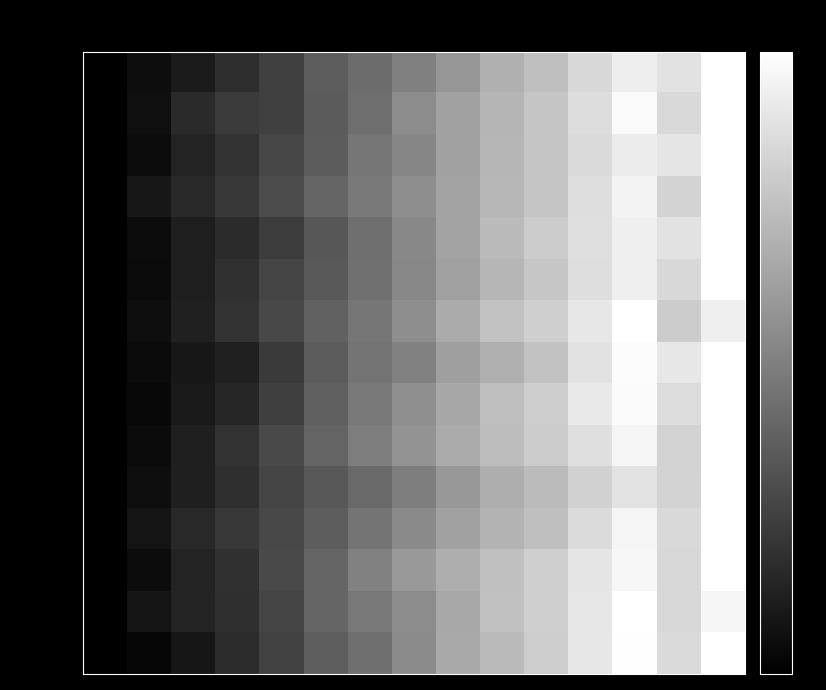

Reading left to right, list all the values displayed in this chart.

Amazonas: 2007=0.0	2008=0.1	2009=0.1	2010=0.2	2011=0.3	2012=0.4	2013=0.4	2014=0.5	2015=0.6	2016P/=0.7	2017P/=0.7	2018E/=0.8	2019E/=0.9	2020E/=0.9	2021E/=1.0
Áncash: 2007=0.0	2008=0.1	2009=0.2	2010=0.2	2011=0.3	2012=0.4	2013=0.4	2014=0.5	2015=0.6	2016P/=0.7	2017P/=0.8	2018E/=0.9	2019E/=1.0	2020E/=0.8	2021E/=1.0
Apurímac: 2007=0.0	2008=0.0	2009=0.1	2010=0.2	2011=0.3	2012=0.4	2013=0.5	2014=0.5	2015=0.6	2016P/=0.7	2017P/=0.8	2018E/=0.9	2019E/=0.9	2020E/=0.9	2021E/=1.0
Arequipa: 2007=0.0	2008=0.1	2009=0.2	2010=0.2	2011=0.3	2012=0.4	2013=0.5	2014=0.6	2015=0.6	2016P/=0.7	2017P/=0.8	2018E/=0.9	2019E/=0.9	2020E/=0.8	2021E/=1.0
Ayacucho: 2007=0.0	2008=0.0	2009=0.1	2010=0.2	2011=0.2	2012=0.3	2013=0.4	2014=0.5	2015=0.6	2016P/=0.7	2017P/=0.8	2018E/=0.9	2019E/=0.9	2020E/=0.9	2021E/=1.0
Cajamarca: 2007=0.0	2008=0.0	2009=0.1	2010=0.2	2011=0.3	2012=0.3	2013=0.4	2014=0.5	2015=0.6	2016P/=0.7	2017P/=0.8	2018E/=0.9	2019E/=0.9	2020E/=0.8	2021E/=1.0
Cusco: 2007=0.0	2008=0.1	2009=0.1	2010=0.2	2011=0.3	2012=0.4	2013=0.5	2014=0.6	2015=0.7	2016P/=0.8	2017P/=0.8	2018E/=0.9	2019E/=1.0	2020E/=0.8	2021E/=0.9
Huancavelica: 2007=0.0	2008=0.0	2009=0.1	2010=0.1	2011=0.2	2012=0.4	2013=0.5	2014=0.5	2015=0.6	2016P/=0.7	2017P/=0.8	2018E/=0.9	2019E/=1.0	2020E/=0.9	2021E/=1.0
Huánuco: 2007=0.0	2008=0.0	2009=0.1	2010=0.1	2011=0.2	2012=0.4	2013=0.5	2014=0.6	2015=0.7	2016P/=0.7	2017P/=0.8	2018E/=0.9	2019E/=1.0	2020E/=0.9	2021E/=1.0
Ica: 2007=0.0	2008=0.0	2009=0.1	2010=0.2	2011=0.3	2012=0.4	2013=0.5	2014=0.6	2015=0.7	2016P/=0.7	2017P/=0.8	2018E/=0.9	2019E/=1.0	2020E/=0.8	2021E/=1.0
Junín: 2007=0.0	2008=0.1	2009=0.1	2010=0.2	2011=0.3	2012=0.3	2013=0.4	2014=0.5	2015=0.6	2016P/=0.7	2017P/=0.7	2018E/=0.8	2019E/=0.9	2020E/=0.8	2021E/=1.0
La Libertad: 2007=0.0	2008=0.1	2009=0.2	2010=0.2	2011=0.3	2012=0.4	2013=0.5	2014=0.5	2015=0.6	2016P/=0.7	2017P/=0.7	2018E/=0.9	2019E/=1.0	2020E/=0.8	2021E/=1.0
Lambayeque: 2007=0.0	2008=0.0	2009=0.1	2010=0.2	2011=0.3	2012=0.4	2013=0.5	2014=0.6	2015=0.7	2016P/=0.8	2017P/=0.8	2018E/=0.9	2019E/=1.0	2020E/=0.8	2021E/=1.0
Loreto: 2007=0.0	2008=0.1	2009=0.1	2010=0.2	2011=0.3	2012=0.4	2013=0.5	2014=0.5	2015=0.7	2016P/=0.8	2017P/=0.8	2018E/=0.9	2019E/=1.0	2020E/=0.8	2021E/=1.0
Madre de Dios: 2007=0.0	2008=0.0	2009=0.1	2010=0.2	2011=0.3	2012=0.4	2013=0.4	2014=0.5	2015=0.7	2016P/=0.7	2017P/=0.8	2018E/=0.9	2019E/=1.0	2020E/=0.9	2021E/=1.0